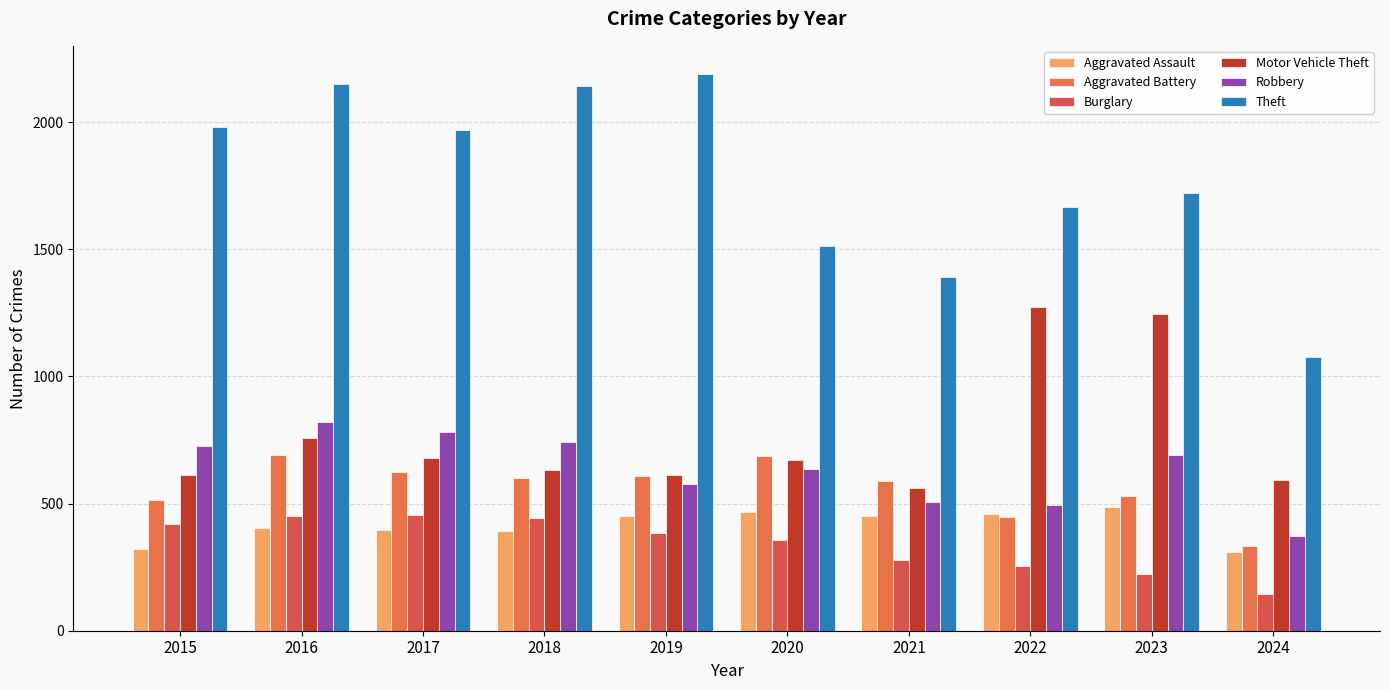

True or false: Motor Vehicle Theft has a value of 194 at 2021.

False